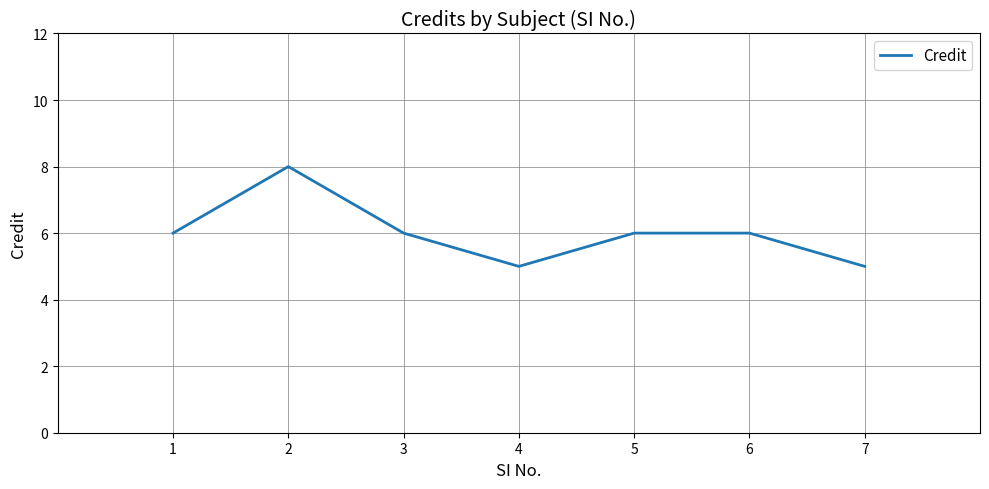

True or false: the data shows 8 at 2.

True